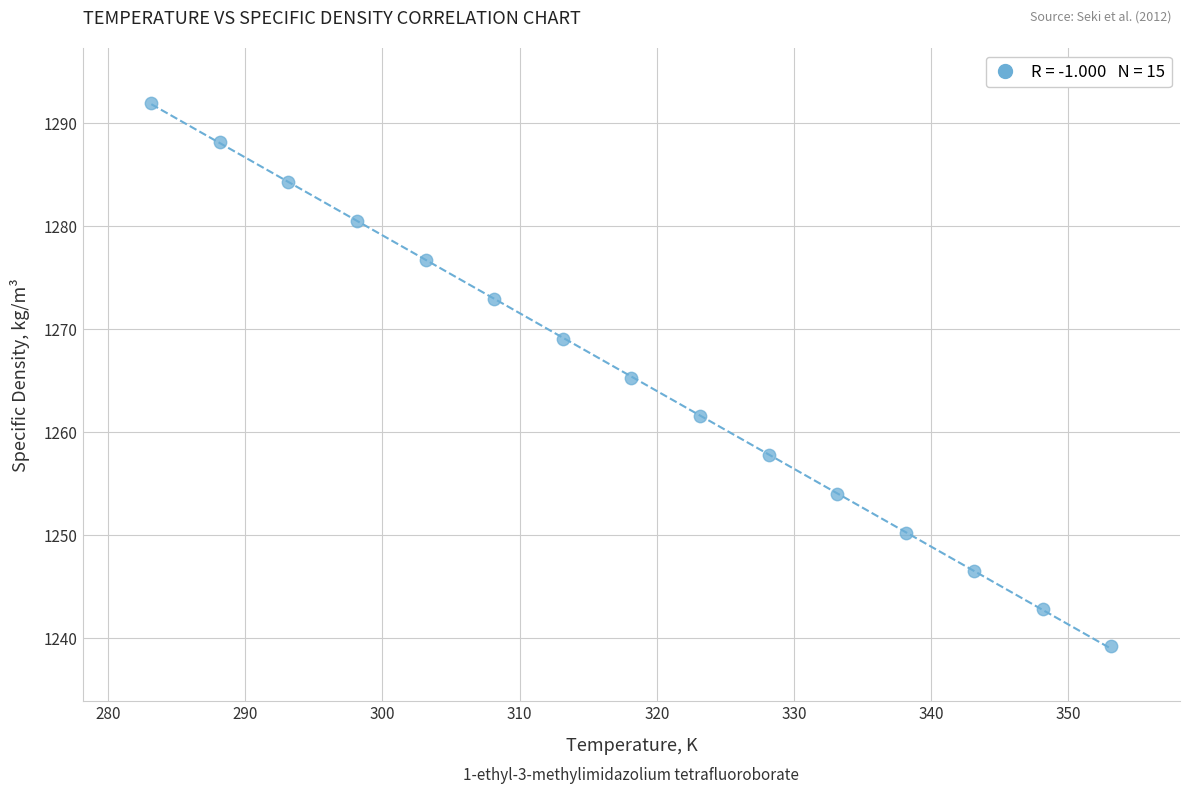

What is the range of X values (max minus min)?

70.0